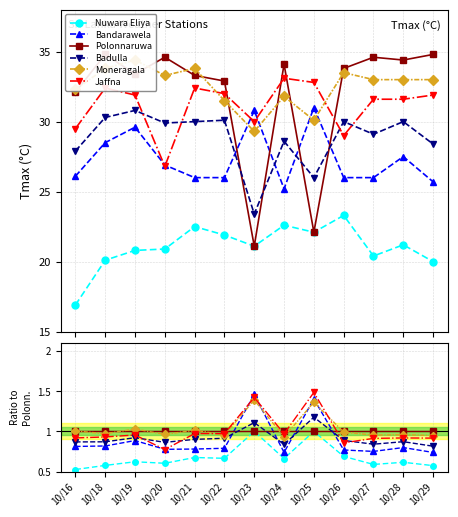

Reading left to right, extract all data points from this chart.

Nuwara Eliya: 10/16=0.5	10/18=0.6	10/19=0.6	10/20=0.6	10/21=0.7	10/22=0.7	10/23=1.0	10/24=0.7	10/25=1.0	10/26=0.7	10/27=0.6	10/28=0.6	10/29=0.6
Bandarawela: 10/16=0.8	10/18=0.8	10/19=0.9	10/20=0.8	10/21=0.8	10/22=0.8	10/23=1.5	10/24=0.7	10/25=1.4	10/26=0.8	10/27=0.8	10/28=0.8	10/29=0.7
Polonnaruwa: 10/16=1.0	10/18=1.0	10/19=1.0	10/20=1.0	10/21=1.0	10/22=1.0	10/23=1.0	10/24=1.0	10/25=1.0	10/26=1.0	10/27=1.0	10/28=1.0	10/29=1.0
Badulla: 10/16=0.9	10/18=0.9	10/19=0.9	10/20=0.9	10/21=0.9	10/22=0.9	10/23=1.1	10/24=0.8	10/25=1.2	10/26=0.9	10/27=0.8	10/28=0.9	10/29=0.8
Moneragala: 10/16=1.0	10/18=1.0	10/19=1.0	10/20=1.0	10/21=1.0	10/22=1.0	10/23=1.4	10/24=0.9	10/25=1.4	10/26=1.0	10/27=1.0	10/28=1.0	10/29=0.9
Jaffna: 10/16=0.9	10/18=0.9	10/19=1.0	10/20=0.8	10/21=1.0	10/22=1.0	10/23=1.4	10/24=1.0	10/25=1.5	10/26=0.9	10/27=0.9	10/28=0.9	10/29=0.9